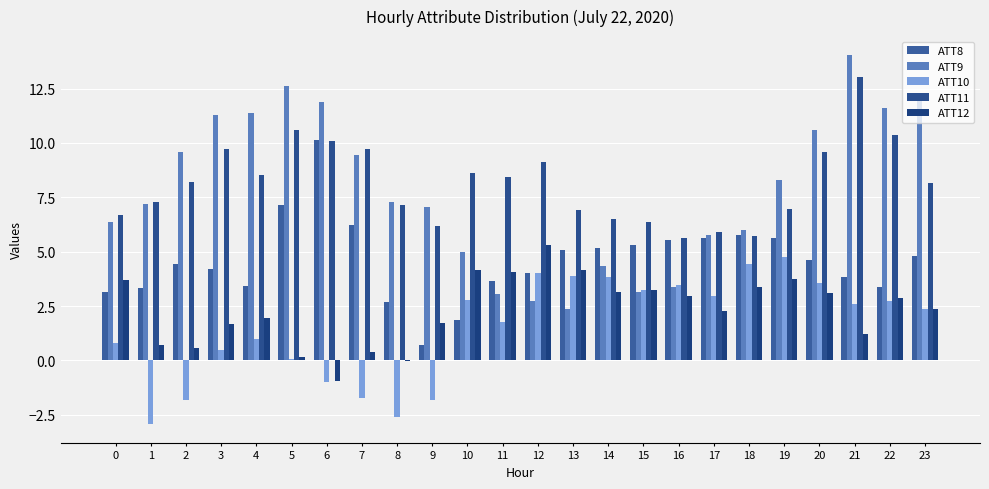

The ATT9 series shows 20.9 at 6. True or false?

False